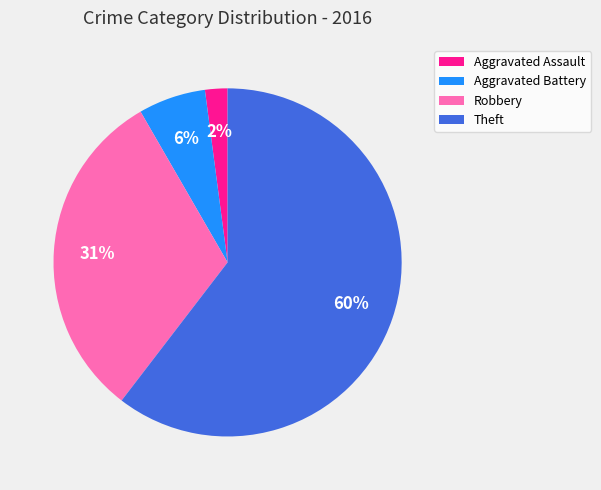

Count the number of slices in the pie.

4